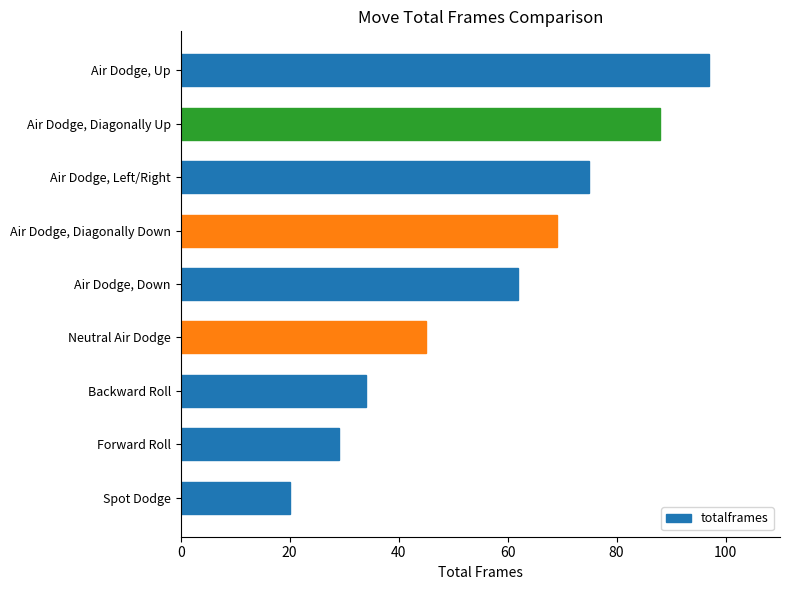

List the labels in order of value, smallest first.

Spot Dodge, Forward Roll, Backward Roll, Neutral Air Dodge, Air Dodge, Down, Air Dodge, Diagonally Down, Air Dodge, Left/Right, Air Dodge, Diagonally Up, Air Dodge, Up